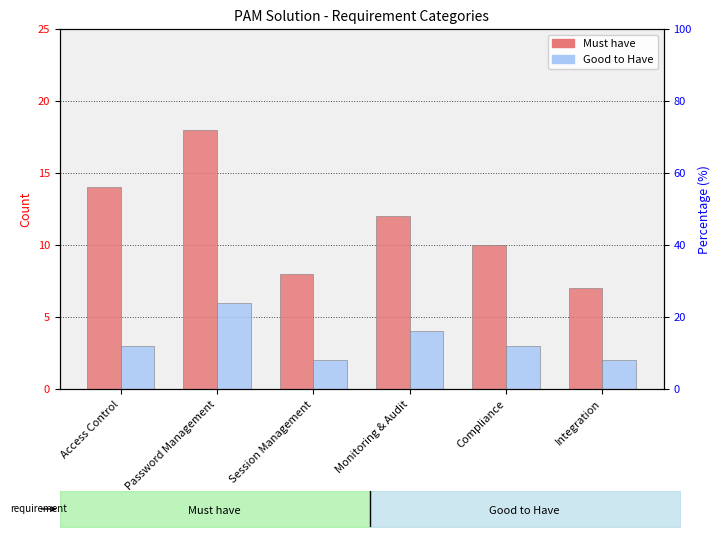

Reading right to left, extract all data points from this chart.

Must have: Integration=7	Compliance=10	Monitoring & Audit=12	Session Management=8	Password Management=18	Access Control=14
Good to Have: Integration=2	Compliance=3	Monitoring & Audit=4	Session Management=2	Password Management=6	Access Control=3